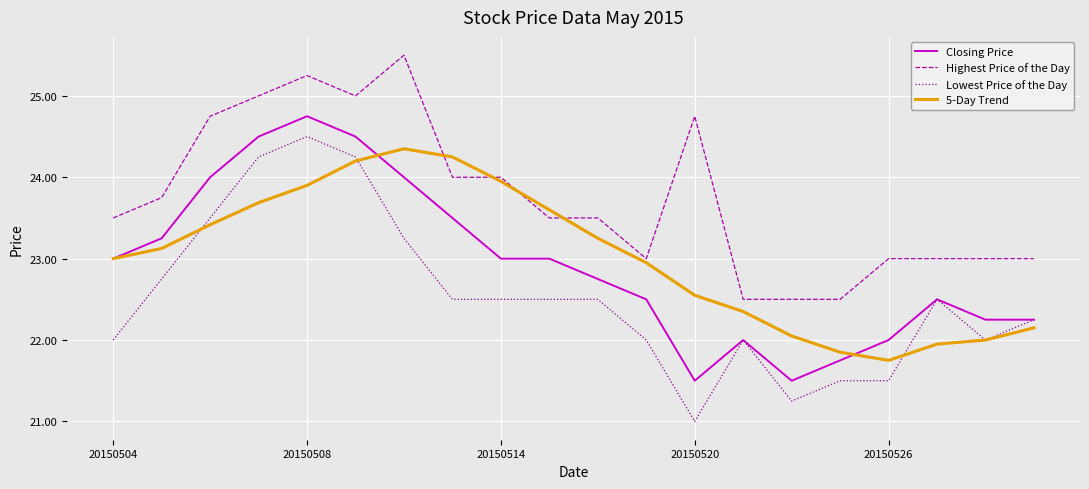

Which series has the largest range (max minus min)?

Lowest Price of the Day